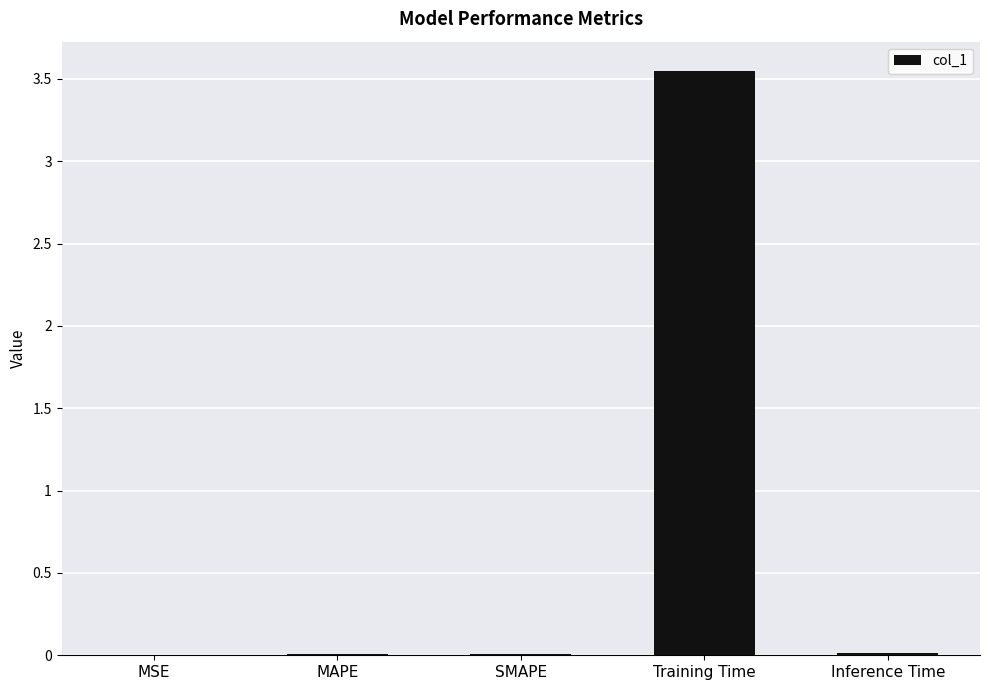

The chart shows a value of 0.0 at MAPE. True or false?

True